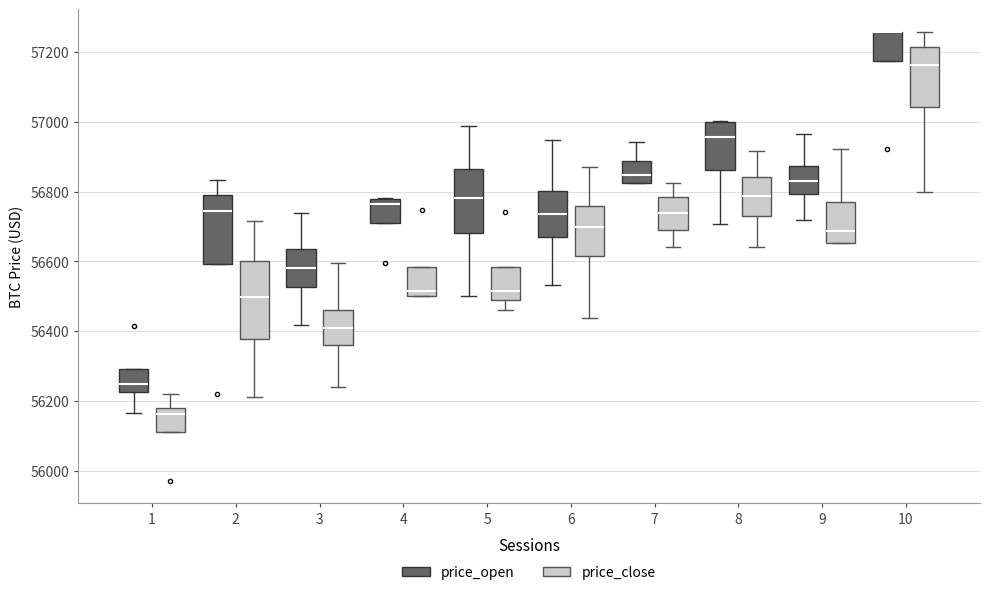

Where does the median line of the box for 1 (price_open) sit on the y-axis? The values are not printed on the chart, so give them approximately, as read against the axis.

56240